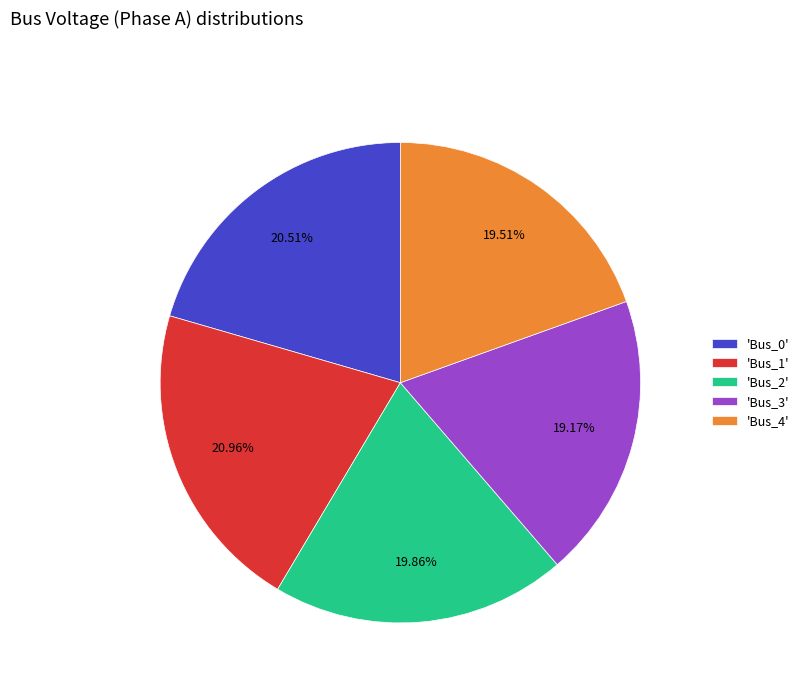

Is the sum of 'Bus_1' and 'Bus_2' greater than half?

No